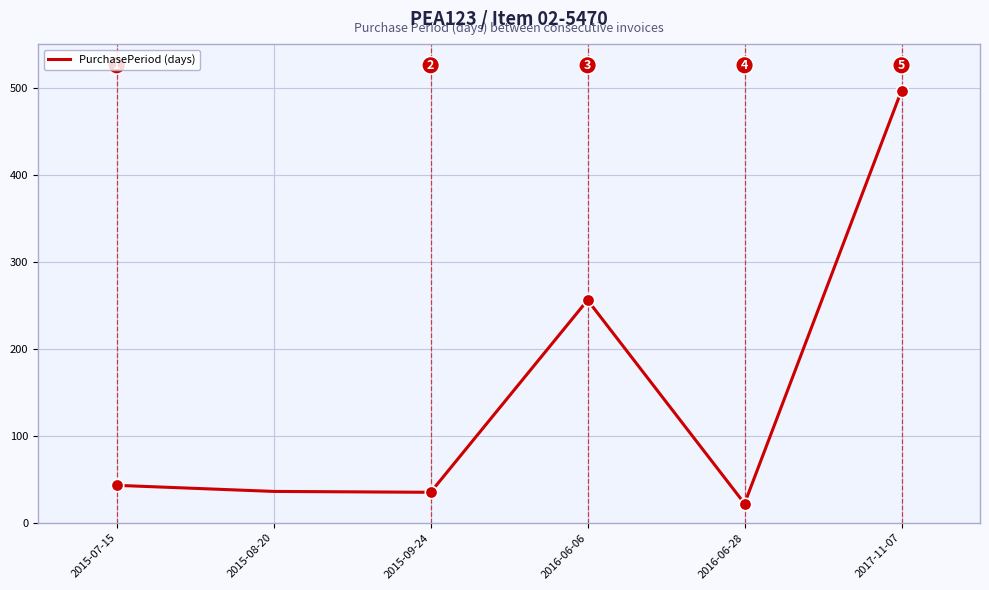

What is the change in value from 2015-09-24 to 2017-11-07?

+462